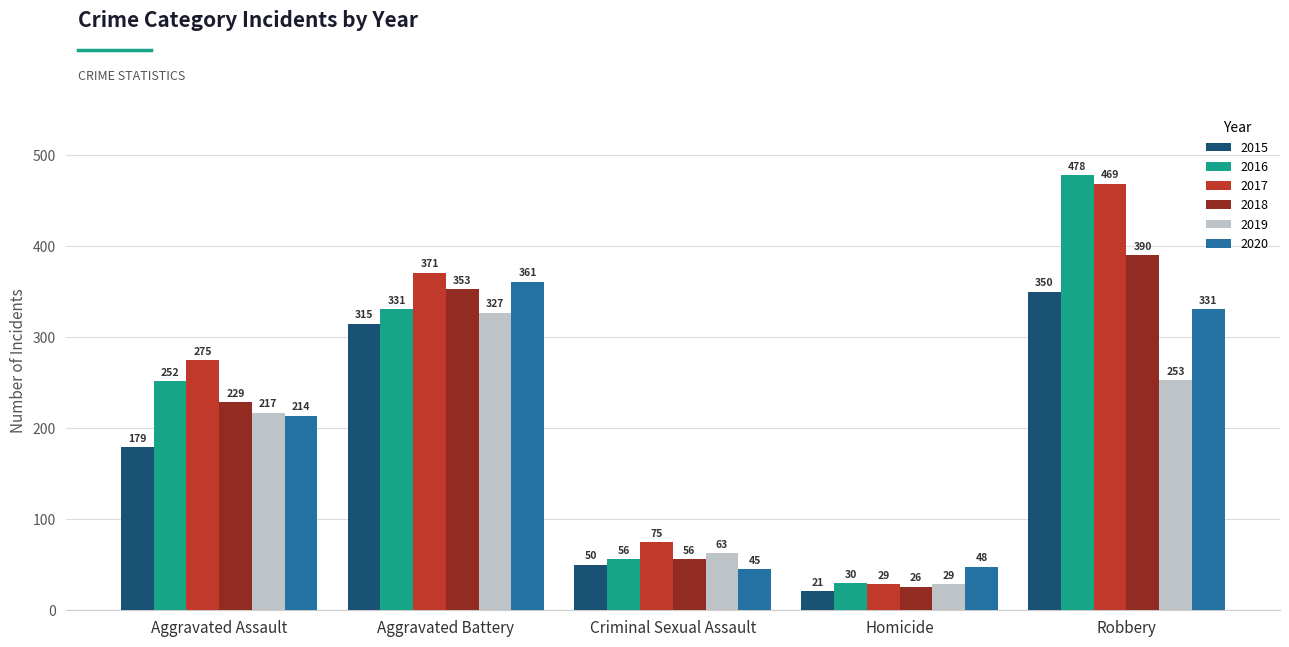

What is the difference between the highest and lowest values at Aggravated Battery?

56